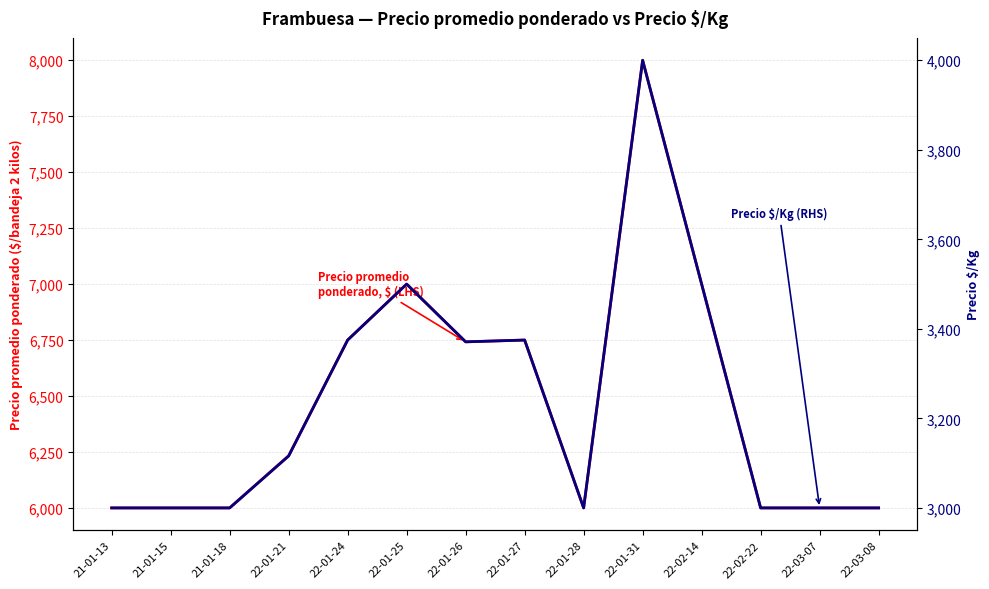

What position from the left is 21-01-18?

3